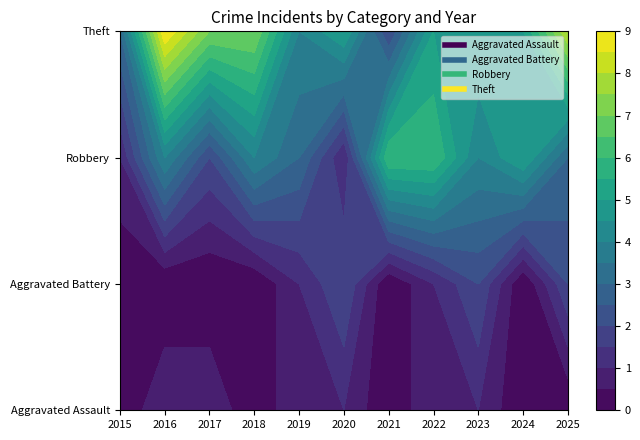

How many series are shown in this chart?

4